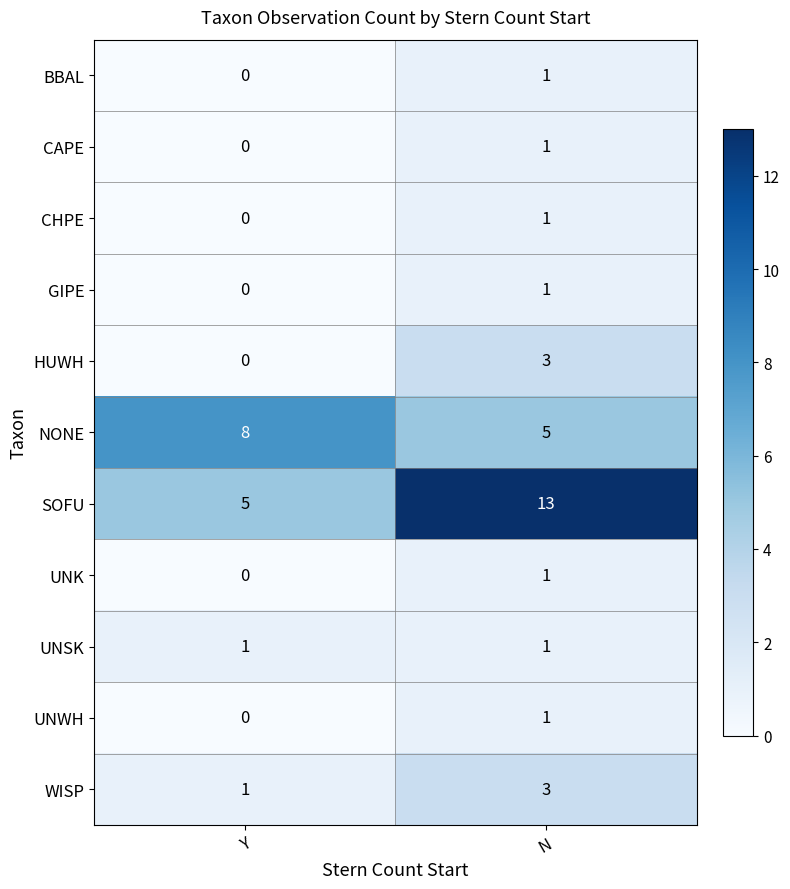

How many series are shown in this chart?

11